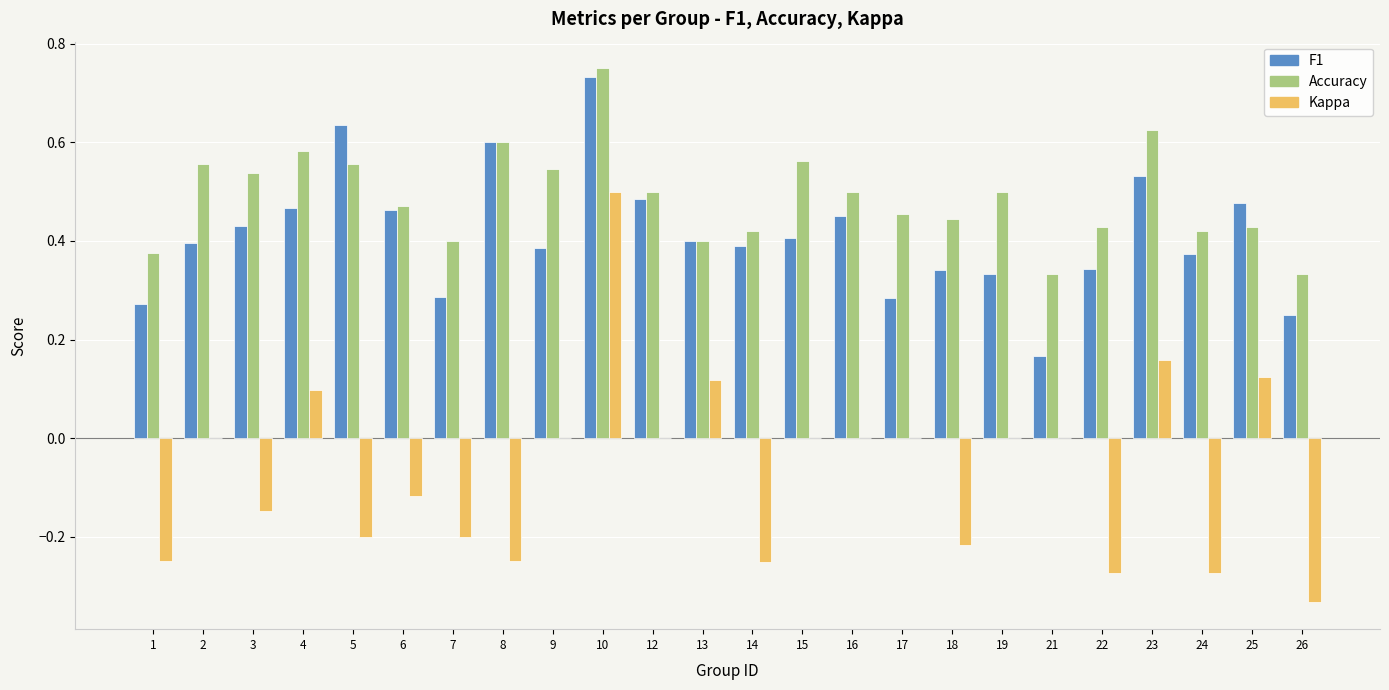

Which series changed the most between 7 and 23?

Kappa